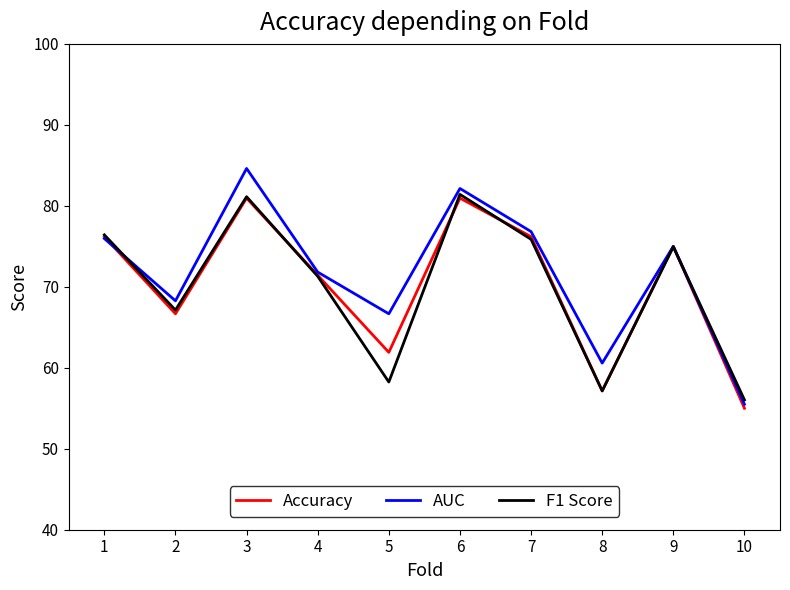

After their last crossing, which series has the higher values: AUC or Accuracy?

AUC